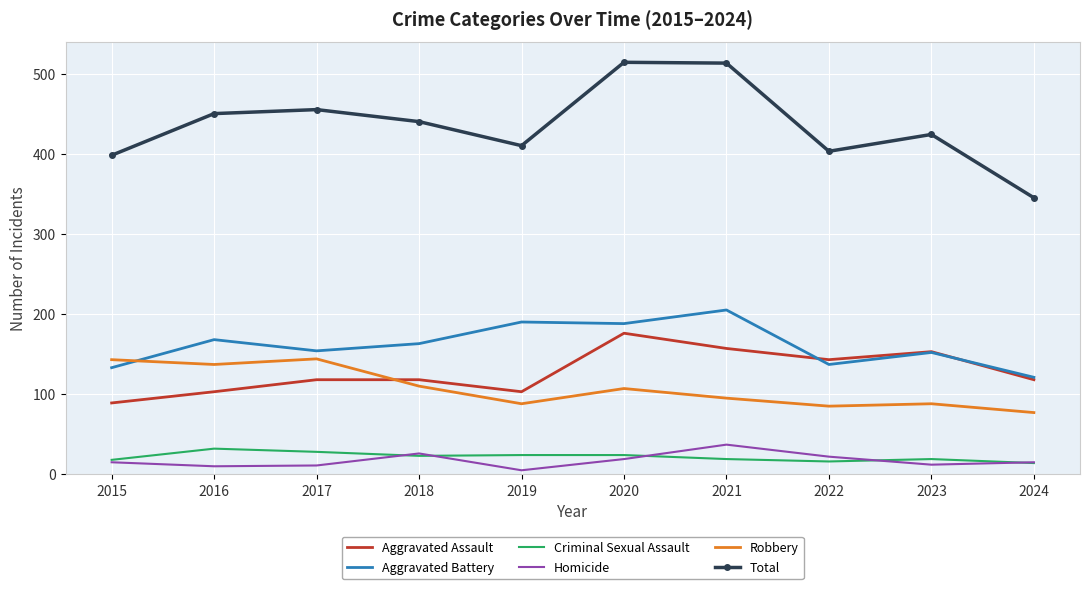

What is the lowest value of the Aggravated Assault series?

89